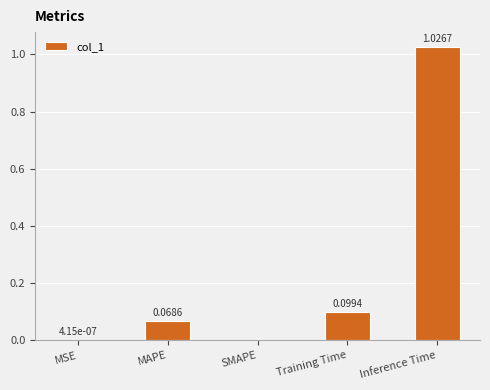

Which has a higher value, Inference Time or SMAPE?

Inference Time